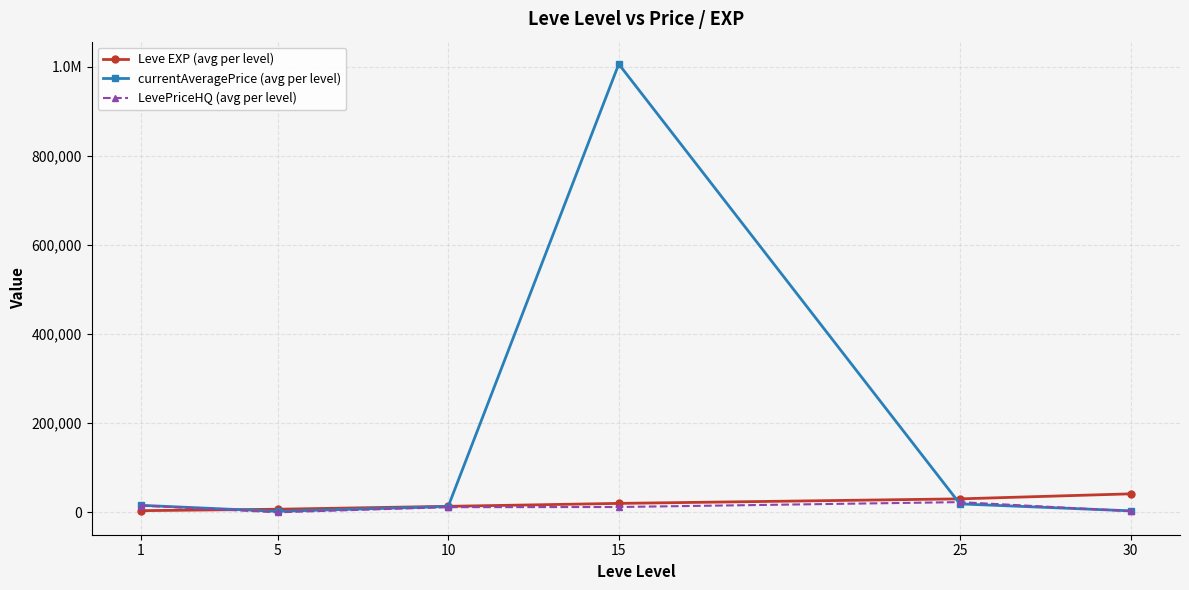

Does the chart have visible grid lines?

Yes